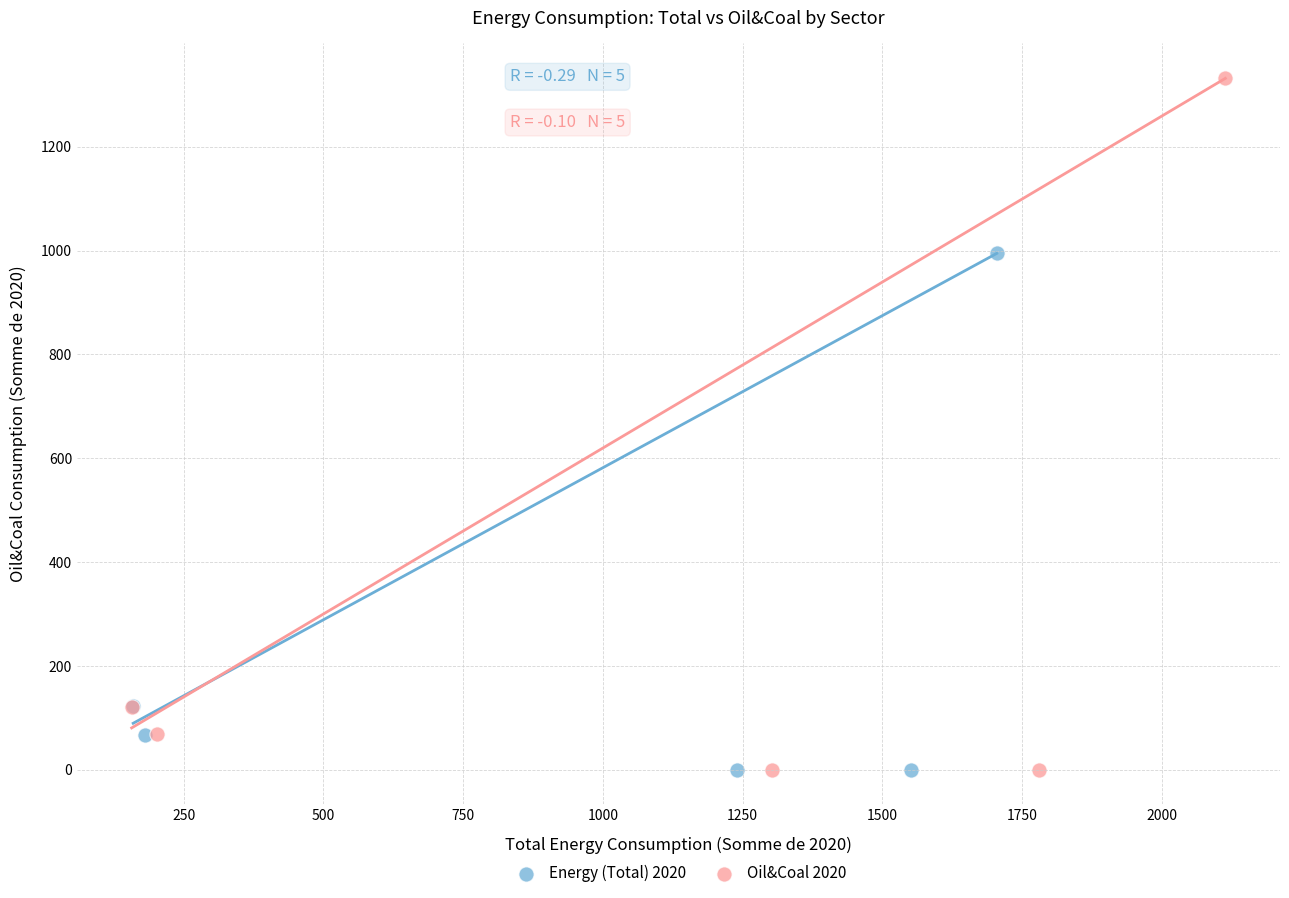

Which series contains the highest Y value?

Oil&Coal 2020